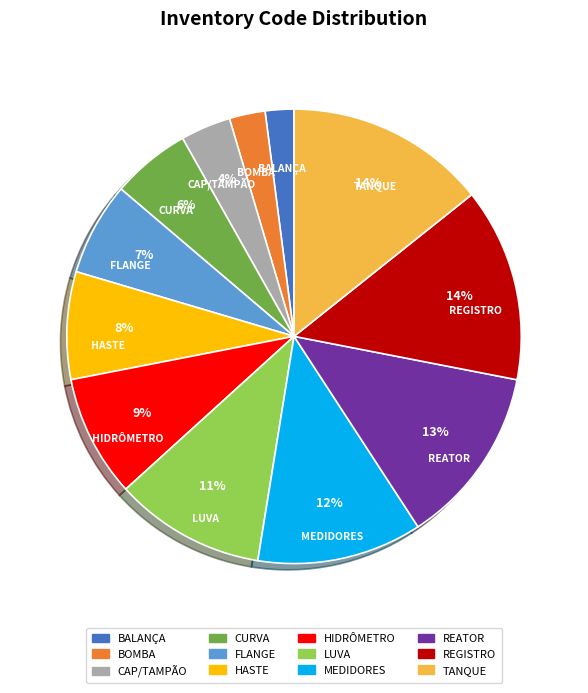

What percentage is the TANQUE slice, to the nearest percent?

14%